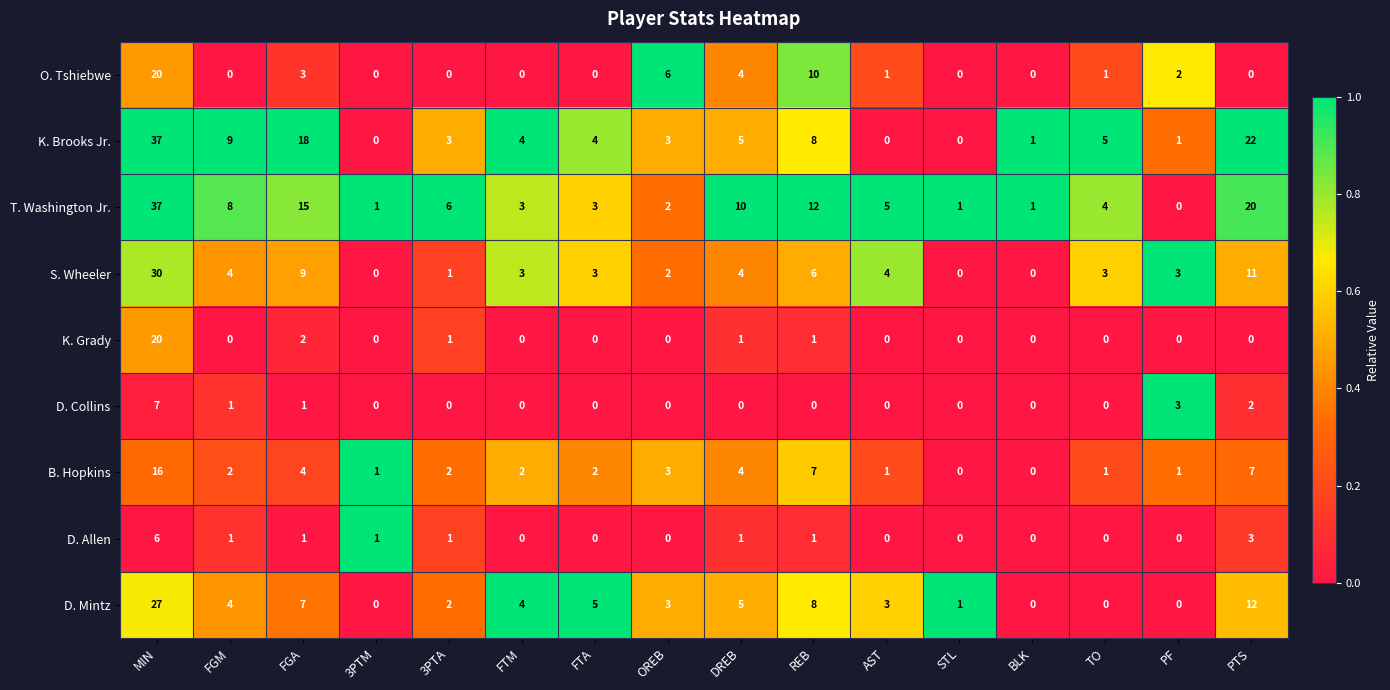

Is the value of K. Brooks Jr. at PF greater than the value of K. Grady at TO?

Yes